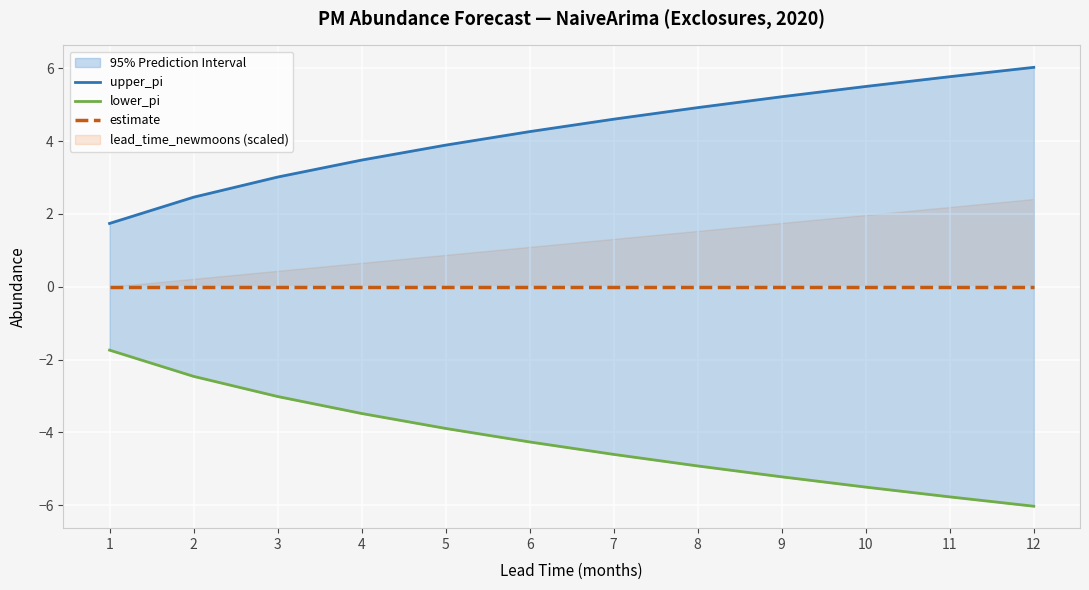

The value of lower_pi at 10 is -9.9. True or false?

False